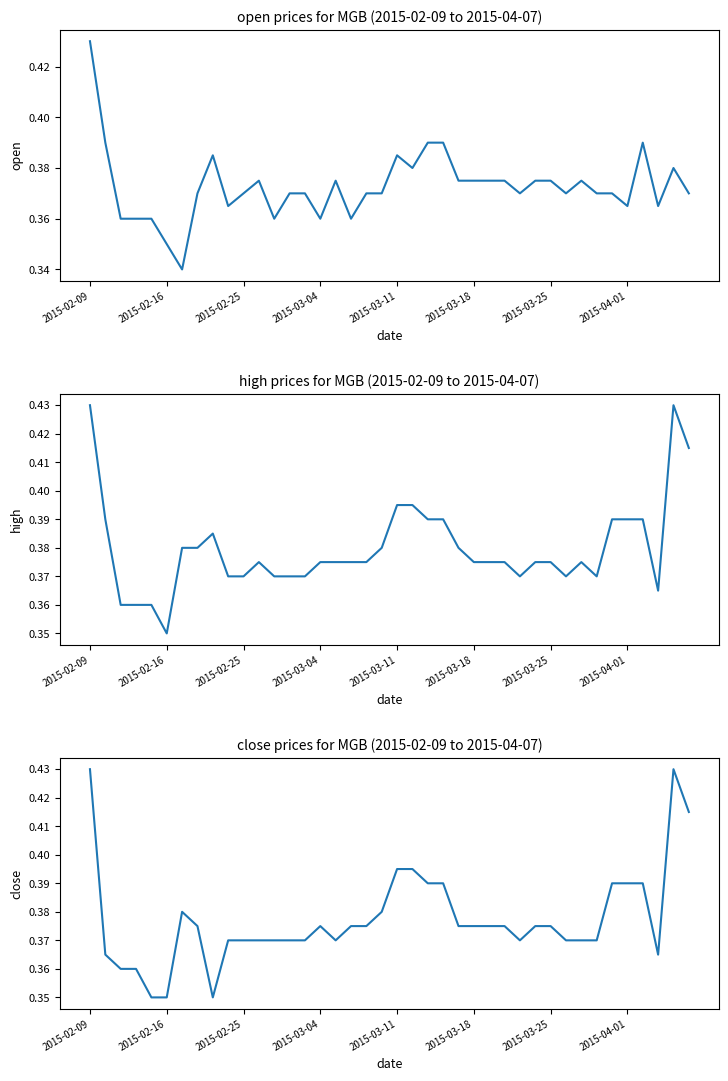

Count the number of categories in the chart.

40